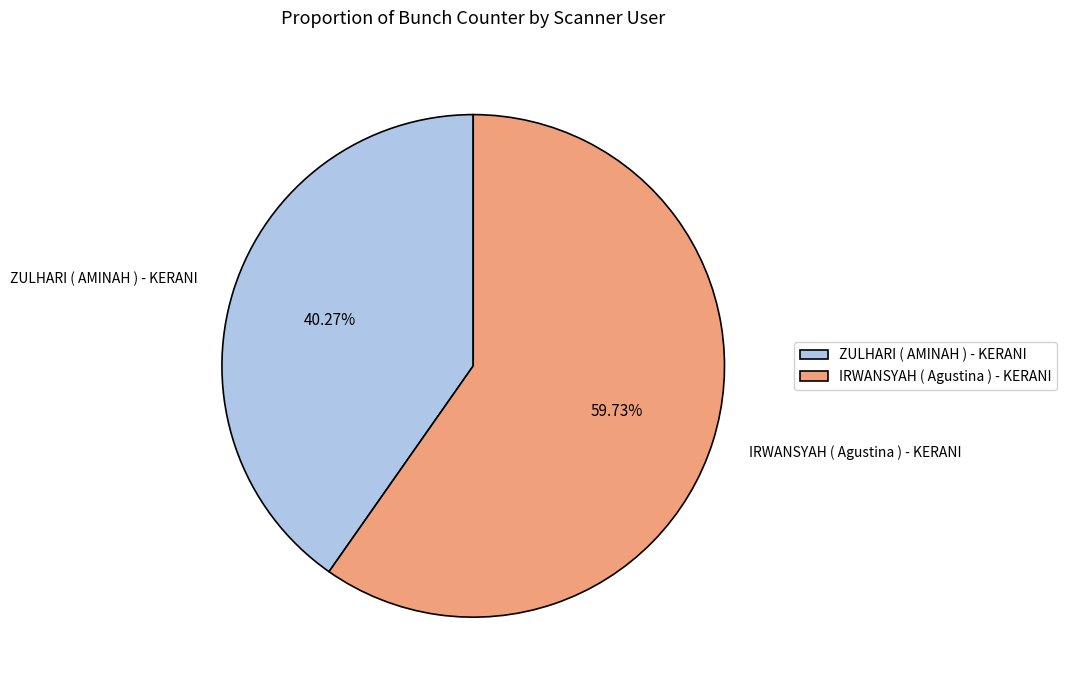

Rank the categories by value from lowest to highest.

ZULHARI ( AMINAH ) - KERANI, IRWANSYAH ( Agustina ) - KERANI